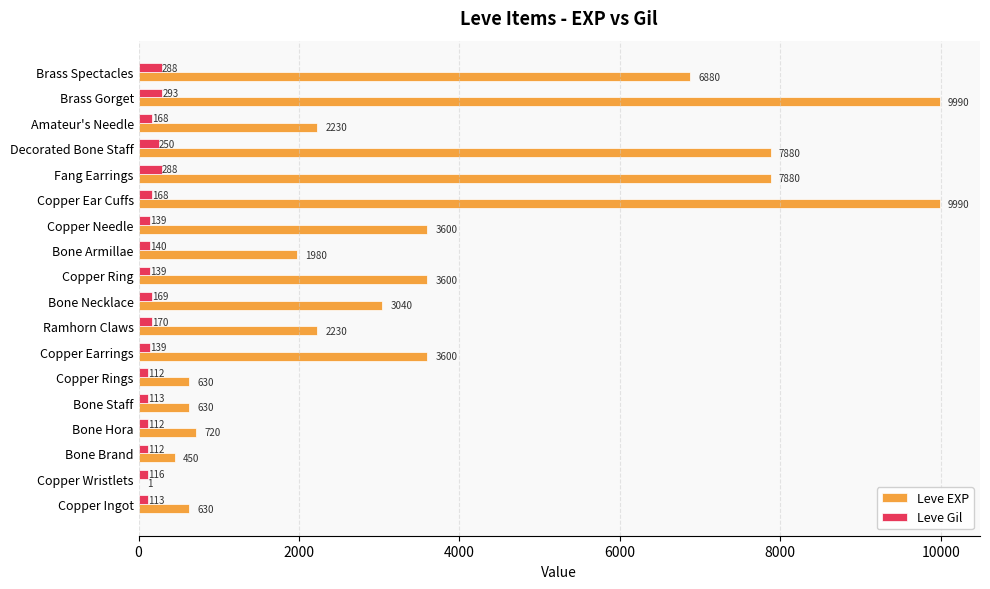

What is the maximum value for Leve EXP?

9990